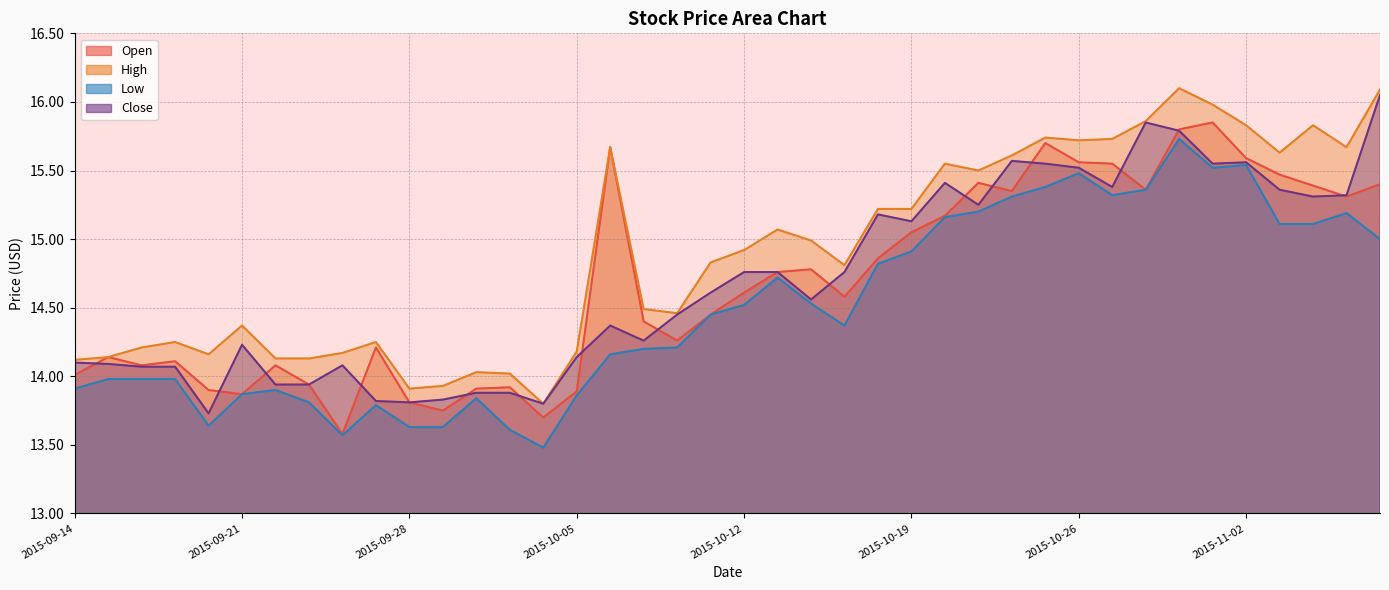

Read the High value at 2015-10-01.

14.0